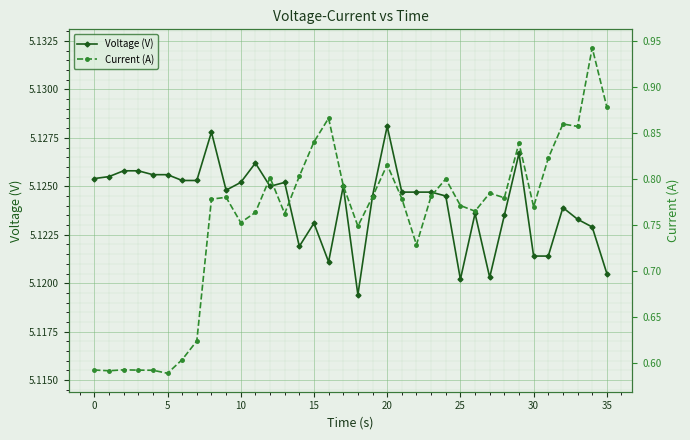

True or false: Voltage (V) has more than 0 points higher than both neighbors.

True